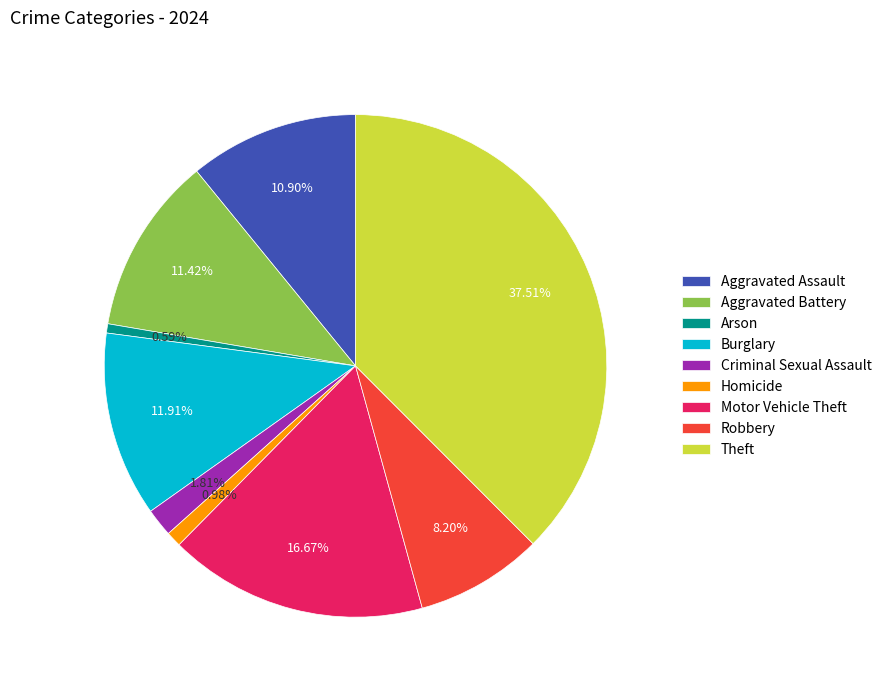

To the nearest percent, what is the difference between the Aggravated Assault and Motor Vehicle Theft slice percentages?

6%